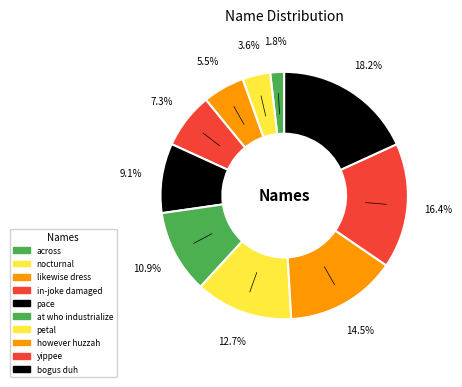

The however huzzah slice represents 3% of the pie. True or false?

False